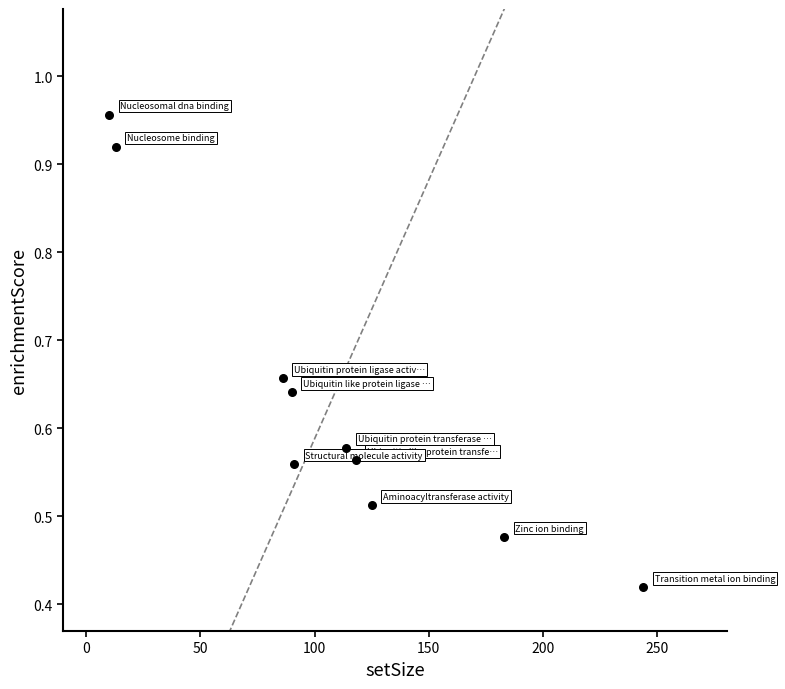

What is the range of X values (max minus min)?

234.0